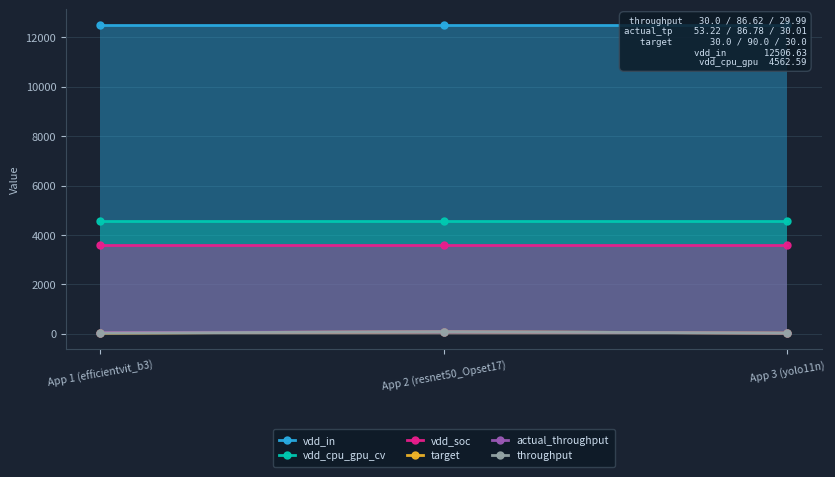

What are all the series names shown in the legend?

vdd_in, vdd_cpu_gpu_cv, vdd_soc, target, actual_throughput, throughput